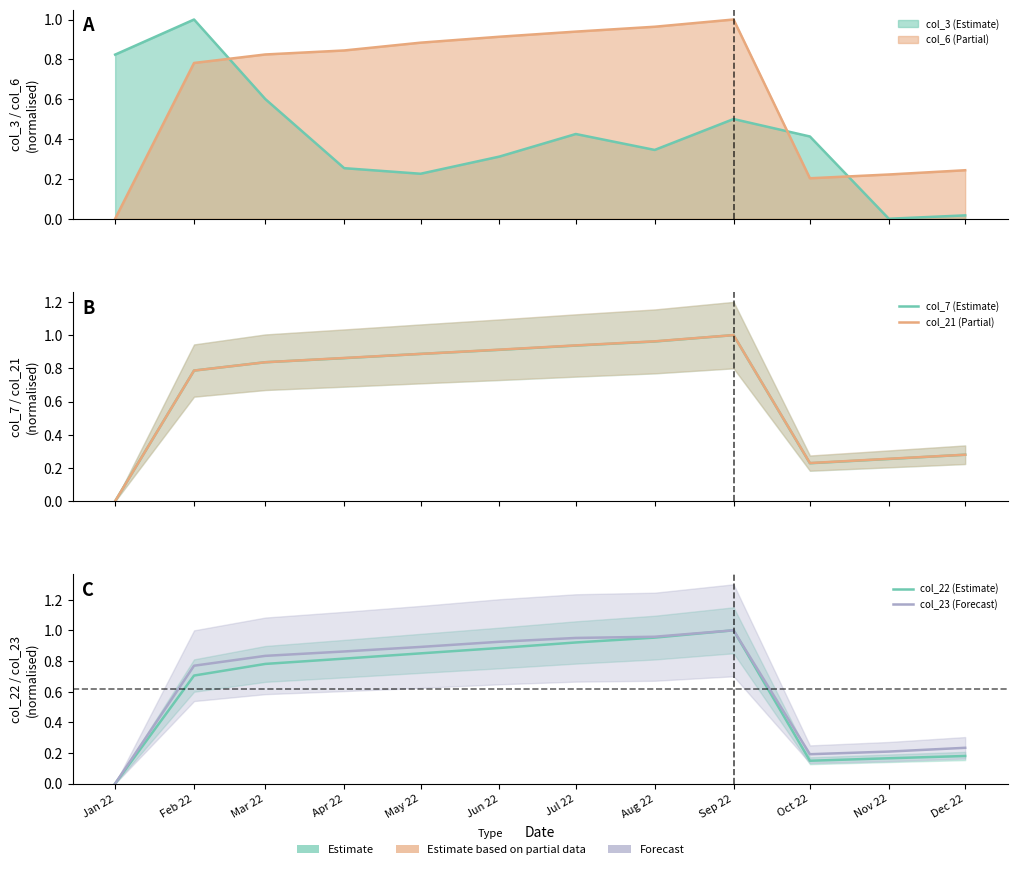

How many intersections are there between col_7 (Estimate) and col_23 (Forecast)?

2